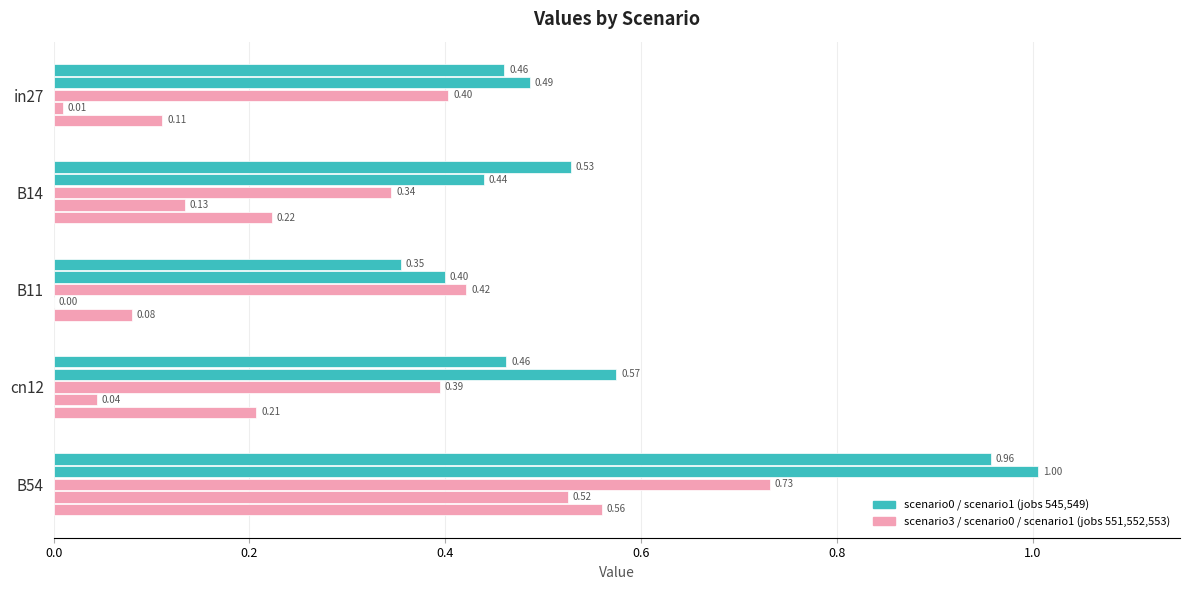

How many distinct data groups are displayed?

5